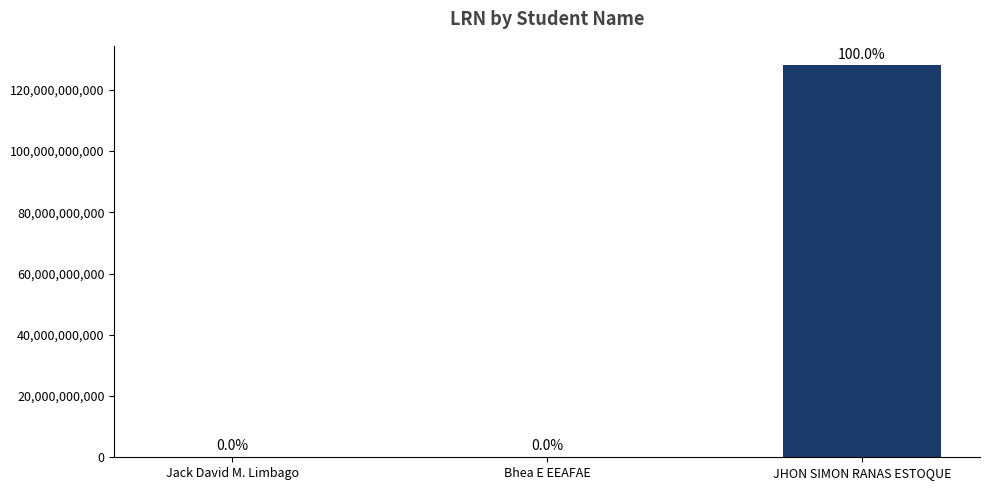

Are the bars horizontal?

No